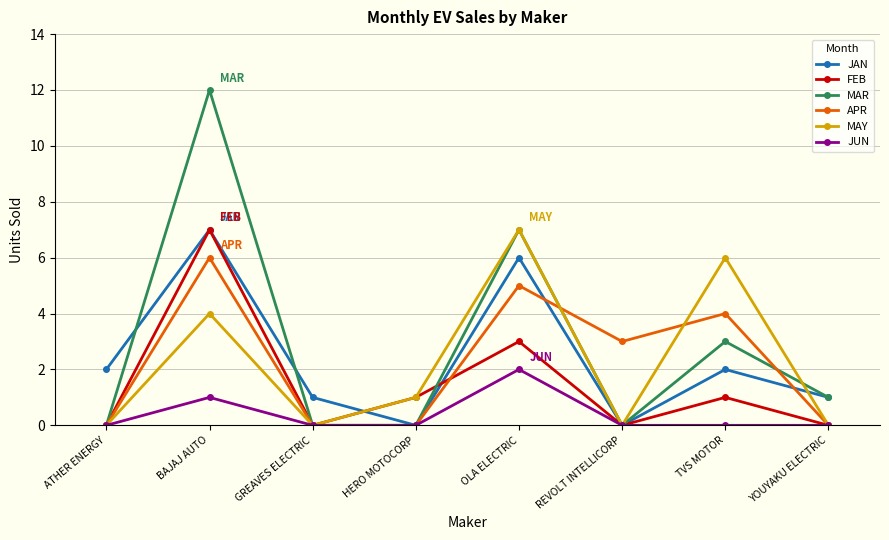

What position from the left is TVS MOTOR?

7